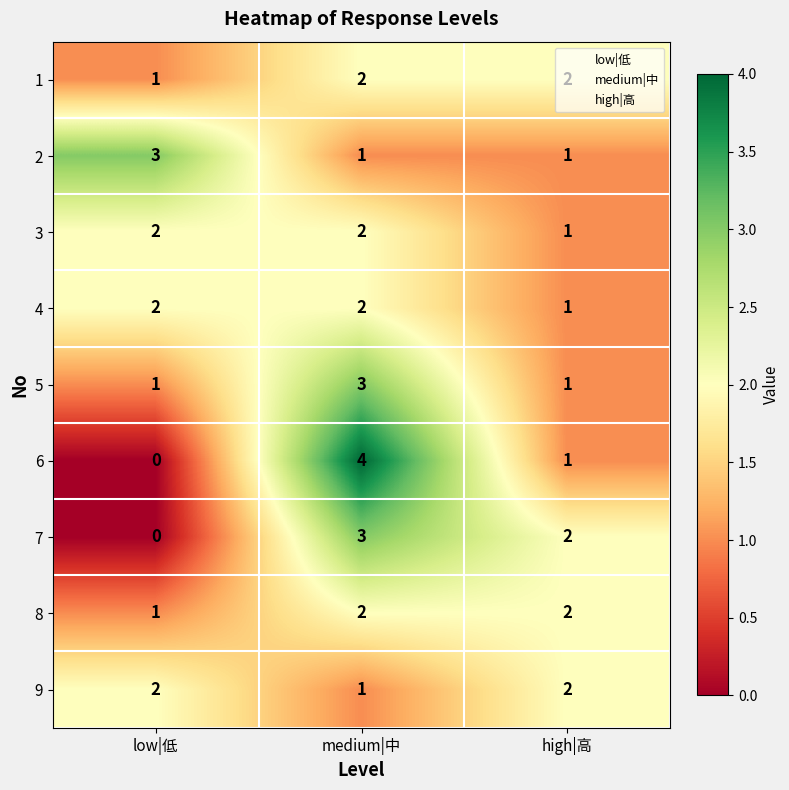

What is the maximum value for 7?

3